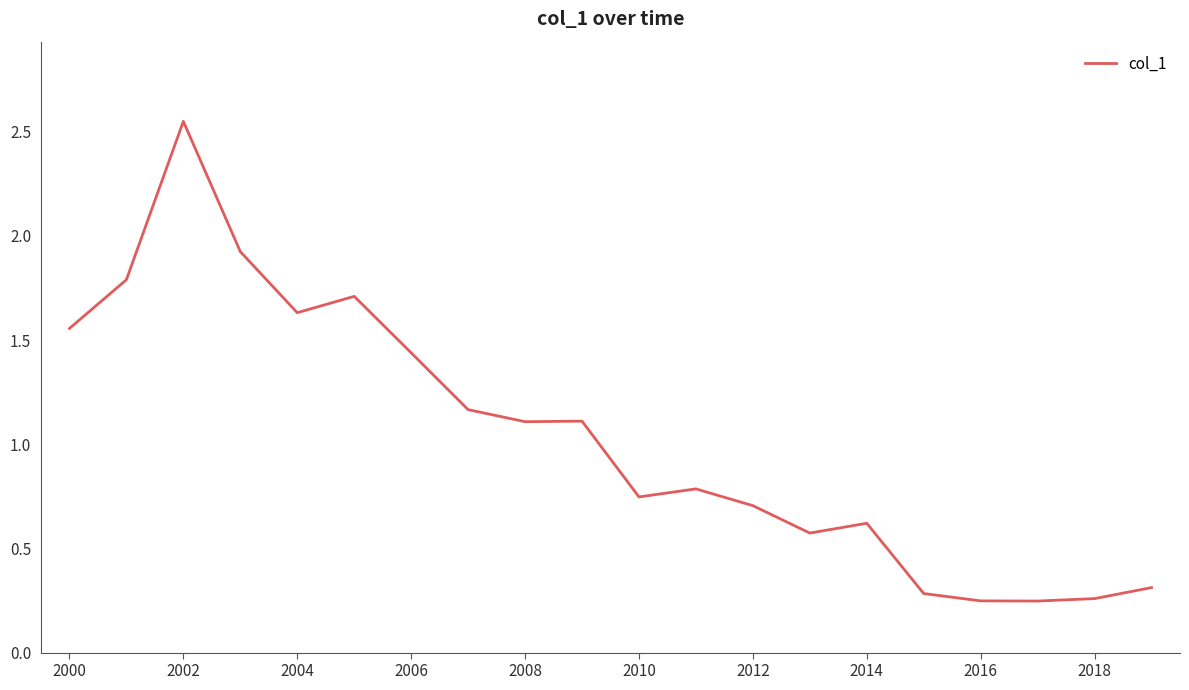

Which category has the highest value across all series?

2002